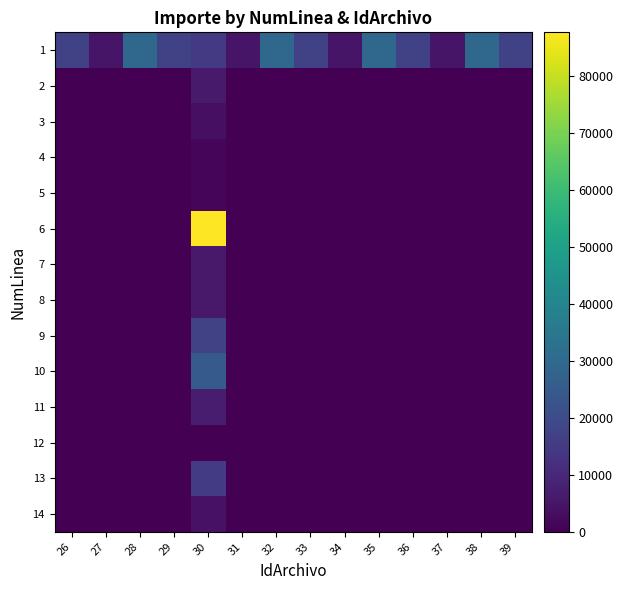

Which series changed the most between 26 and 28?

1